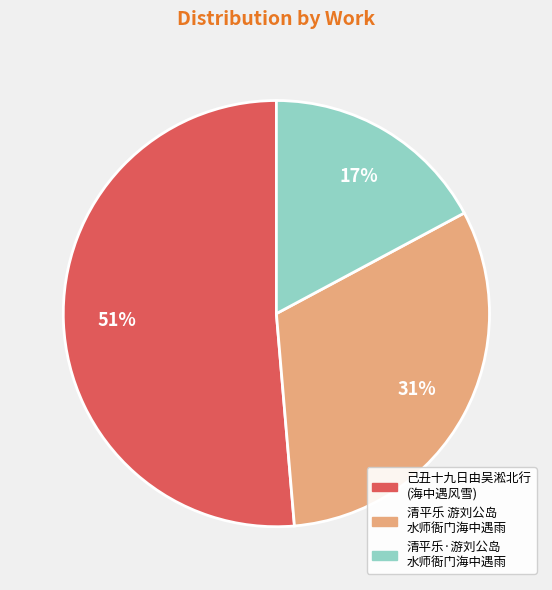

How many slices are in this pie chart?

3